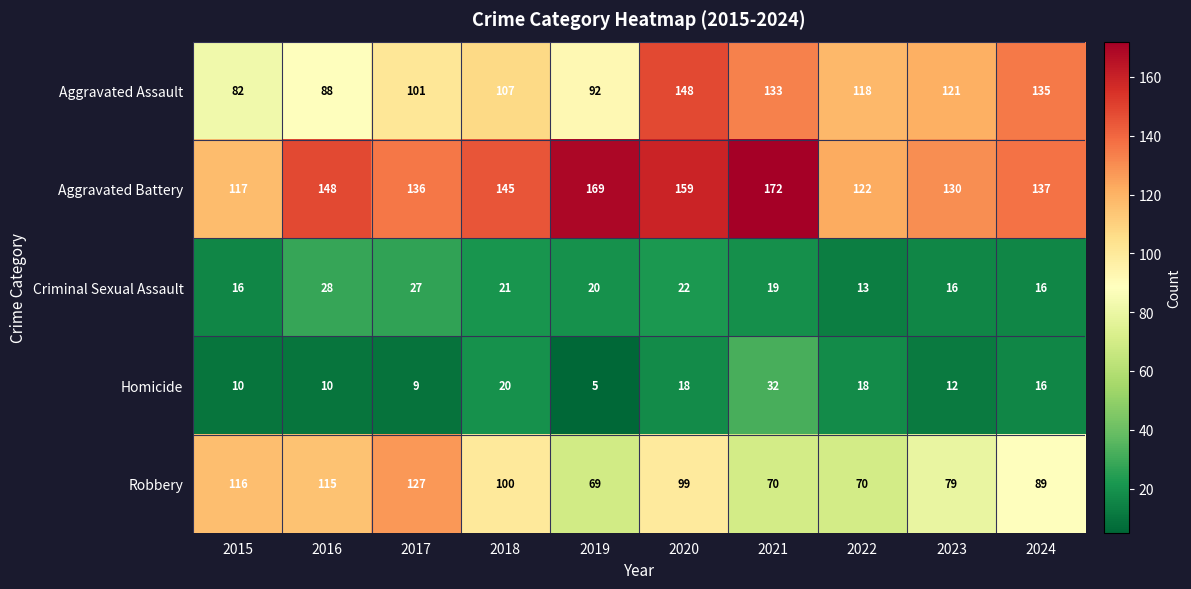

How many data points in Aggravated Battery are less than 145?

5